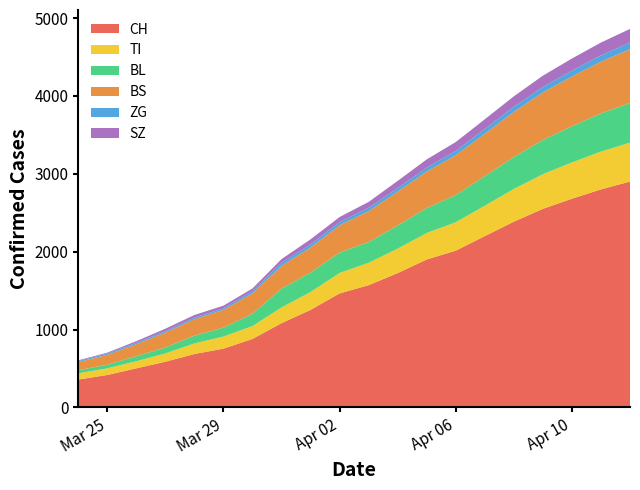

Reading left to right, what are all the values shown in this chart?

CH: 0=358	1=417	2=502	3=587	4=686	5=755	6=880	7=1082	8=1253	9=1464	10=1570	11=1725	12=1900	13=2013	14=2200	15=2385	16=2550	17=2680	18=2800	19=2900
TI: 0=80	1=85	2=91	3=107	4=136	5=155	6=165	7=202	8=229	9=263	10=287	11=314	12=340	13=365	14=390	15=420	16=445	17=465	18=485	19=500
ZG: 0=12	1=18	2=18	3=18	4=21	5=21	6=29	7=39	8=40	9=41	10=44	11=46	12=50	13=55	14=60	15=65	16=70	17=75	18=80	19=85
BL: 0=40	1=46	2=65	3=76	4=100	5=115	6=158	7=242	8=249	9=262	10=266	11=298	12=320	13=350	14=380	15=410	16=440	17=465	18=490	19=510
BS: 0=105	1=128	2=155	3=191	4=211	5=228	6=263	7=292	8=323	9=350	10=397	11=434	12=470	13=510	14=545	15=580	16=610	17=640	18=665	19=690
SZ: 0=10	1=10	2=20	3=32	4=33	5=33	6=33	7=48	8=65	9=65	10=75	11=92	12=105	13=115	14=125	15=135	16=145	17=155	18=165	19=175